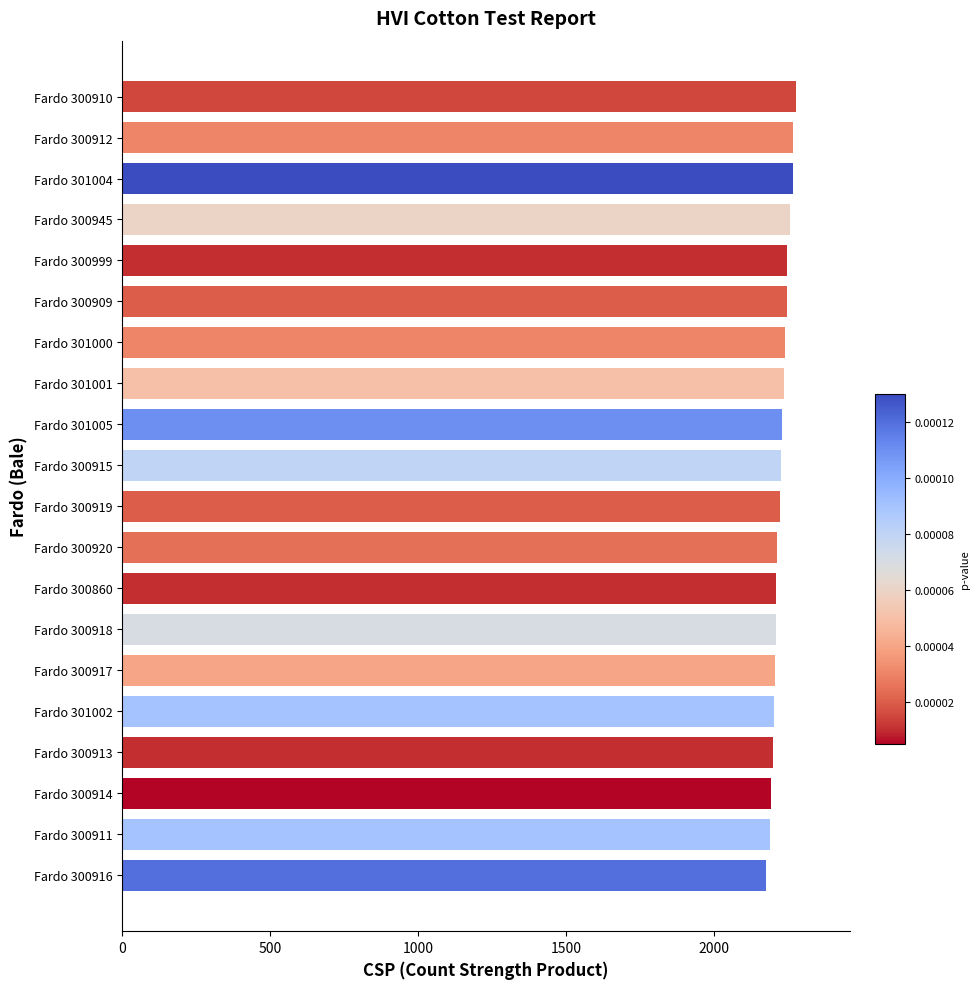

Which has a higher value, Fardo 300916 or Fardo 300945?

Fardo 300945